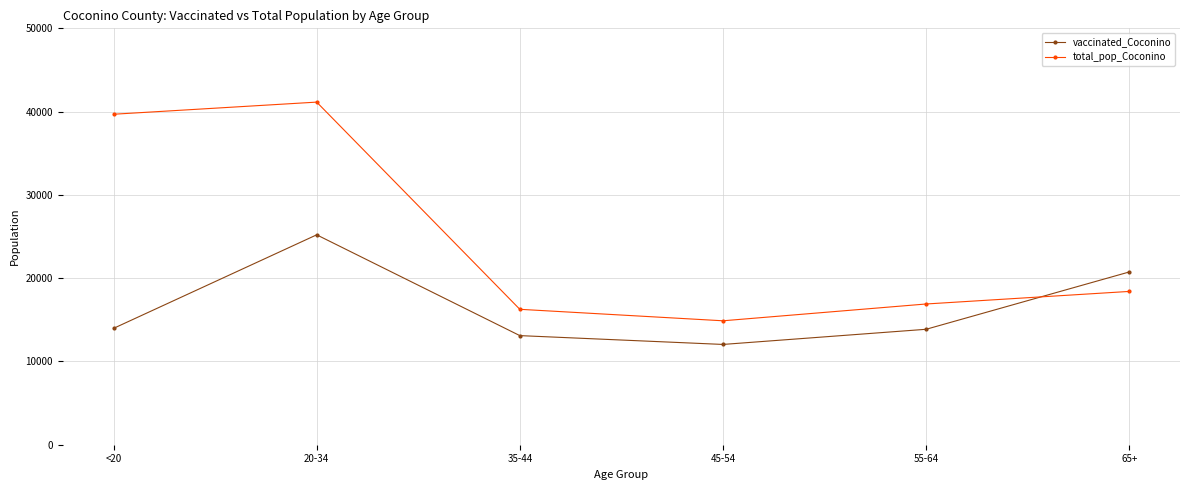

Where do vaccinated_Coconino and total_pop_Coconino first cross each other?

55-64 and 65+